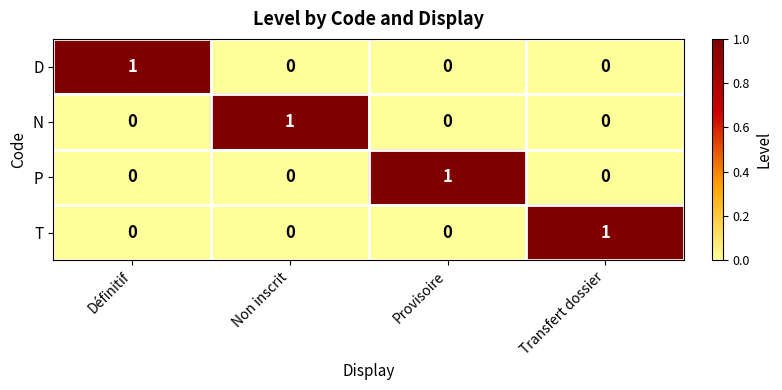

How many N values are between 0 and 1?

4